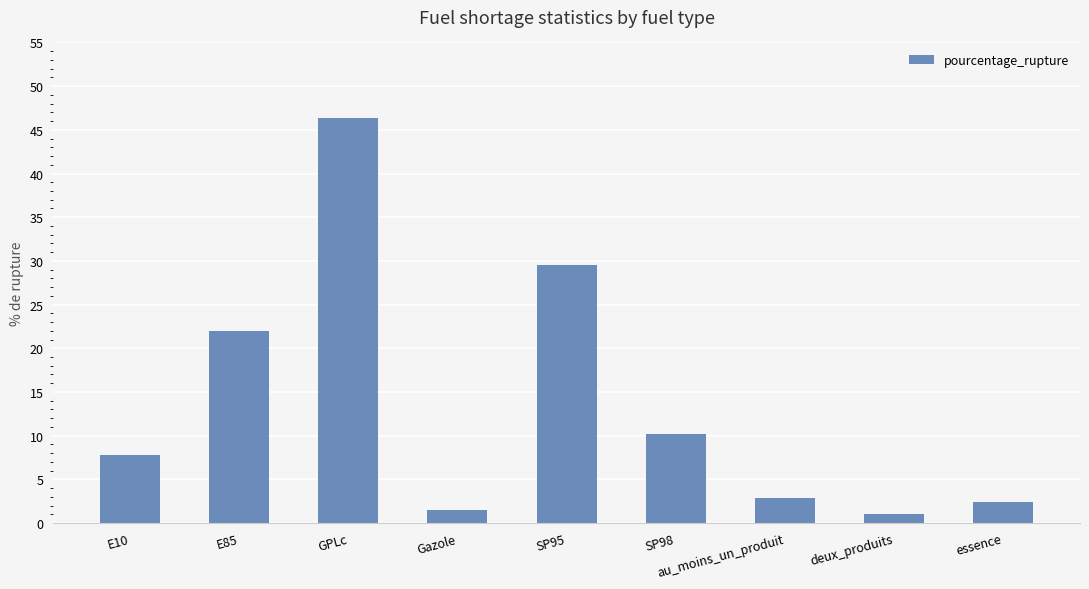

Approximately how many times larger is the value at SP95 compared to au_moins_un_produit?

10.5